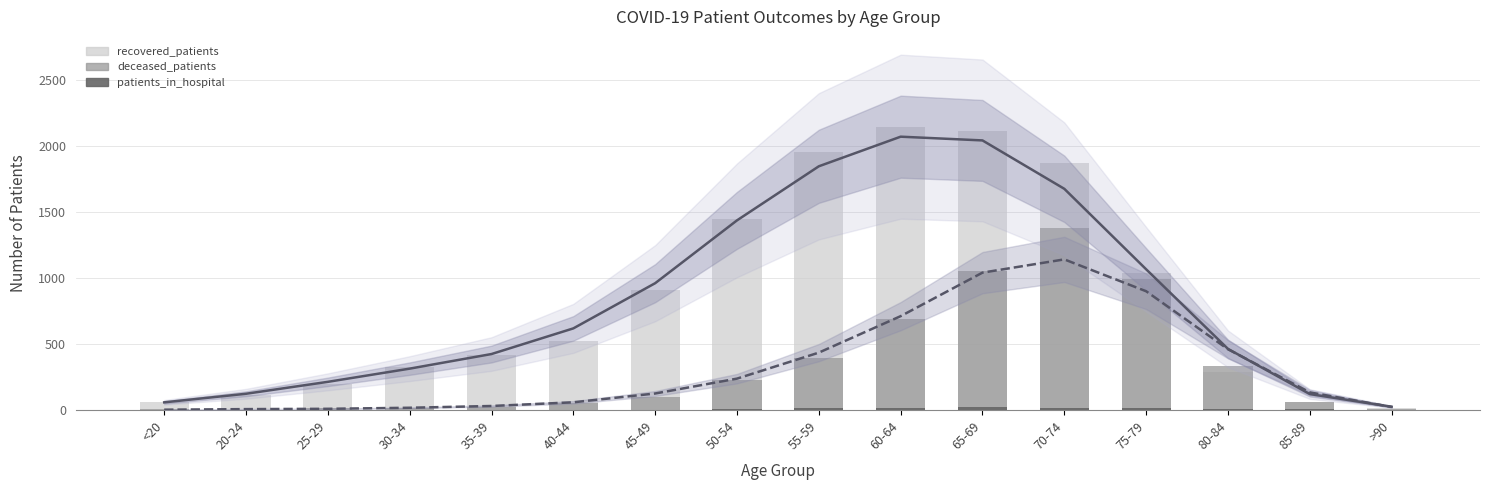

How many bars are there in total?

48